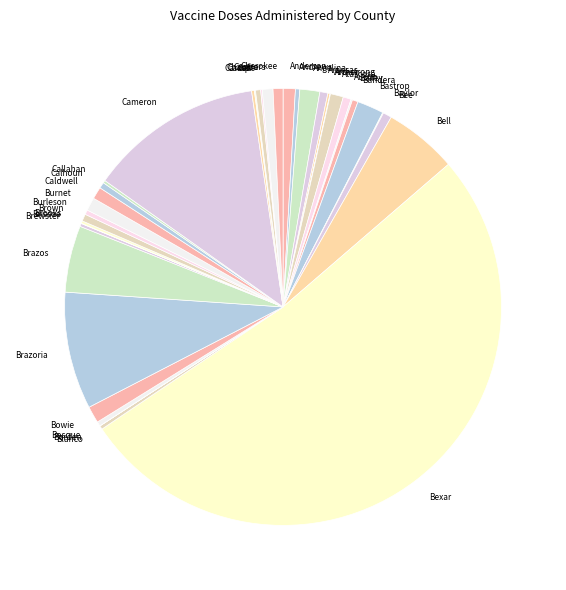

Does Anderson account for over 50% of the chart?

No